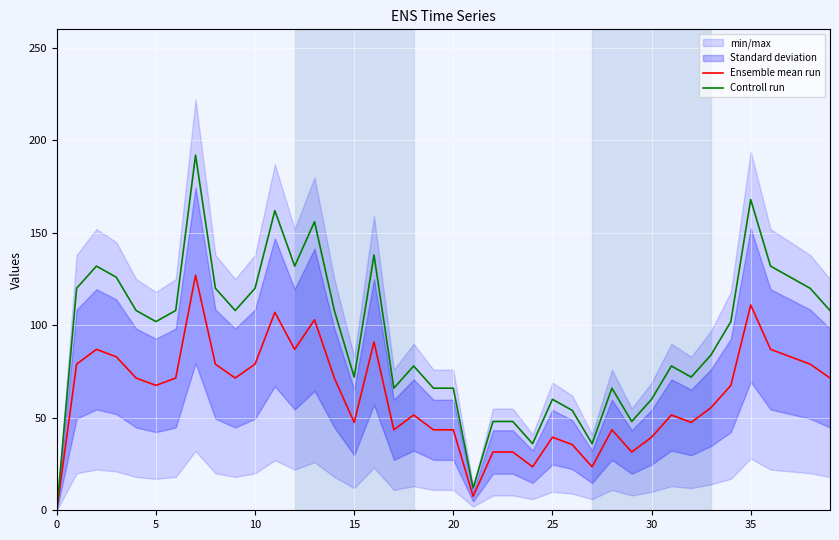

How many interior local peaks does the Controll run series have?

10